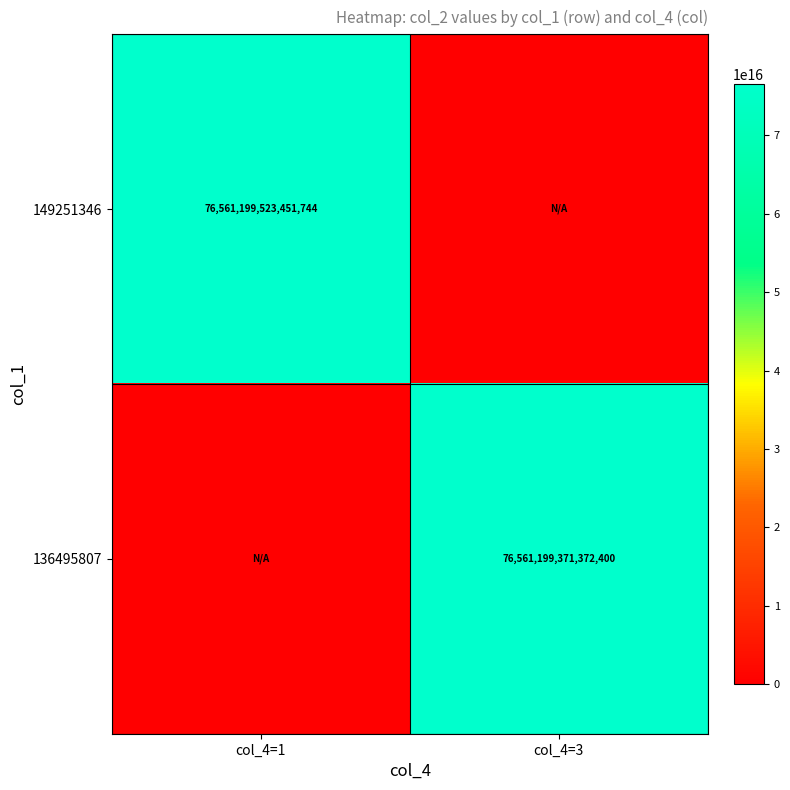

Count the number of data series in this chart.

2